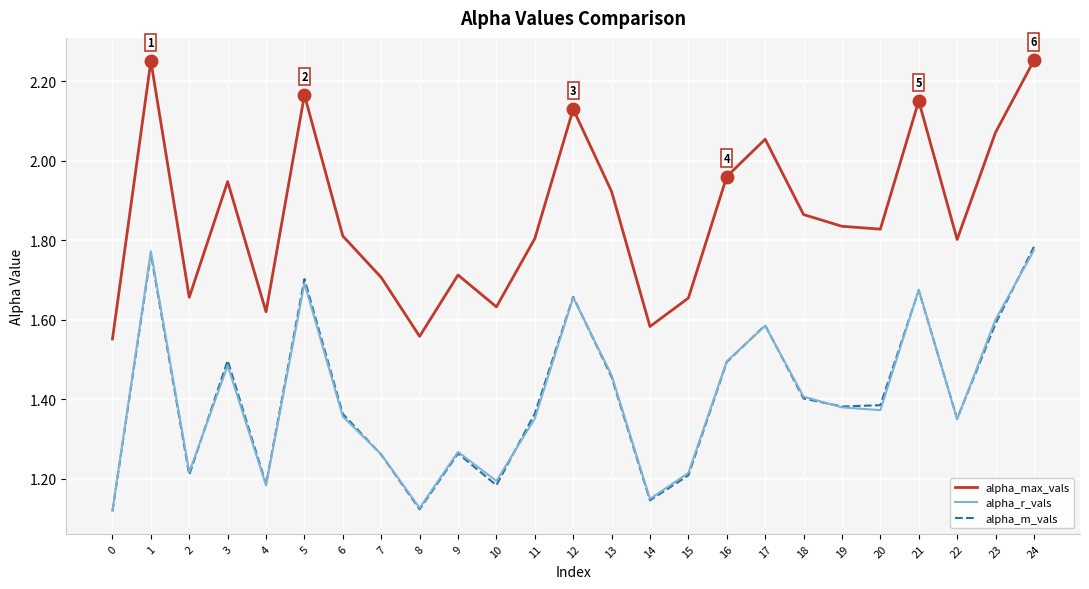

The alpha_max_vals series shows 2.7 at 19. True or false?

False